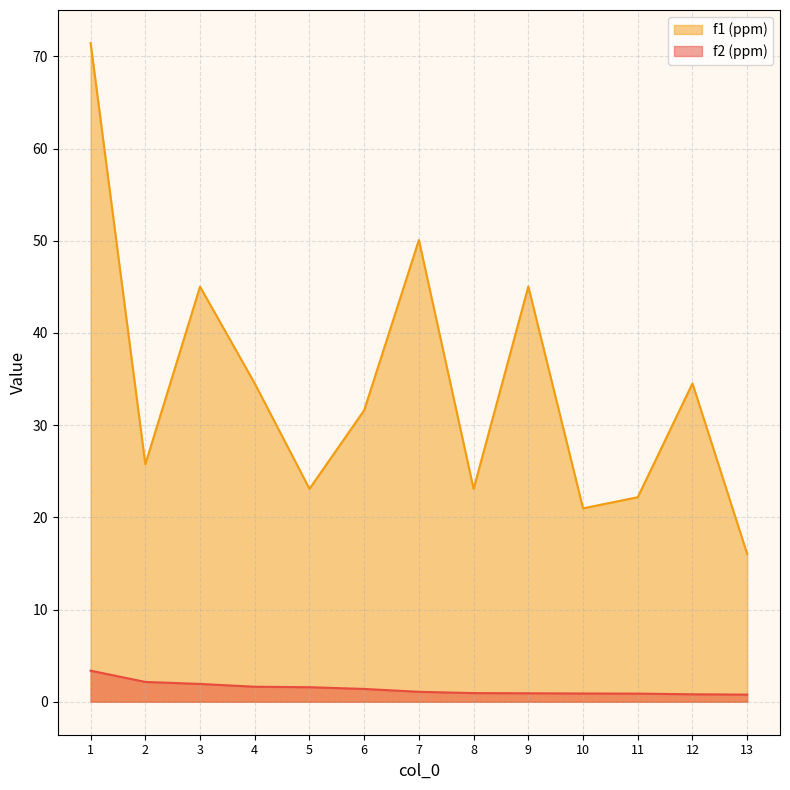

Reading left to right, extract all data points from this chart.

f2 (ppm): 1=3.4	2=2.2	3=1.9	4=1.6	5=1.6	6=1.4	7=1.1	8=0.9	9=0.9	10=0.9	11=0.9	12=0.8	13=0.8
f1 (ppm): 1=71.5	2=25.8	3=45.0	4=34.5	5=23.1	6=31.6	7=50.1	8=23.1	9=45.0	10=21.0	11=22.2	12=34.5	13=16.0